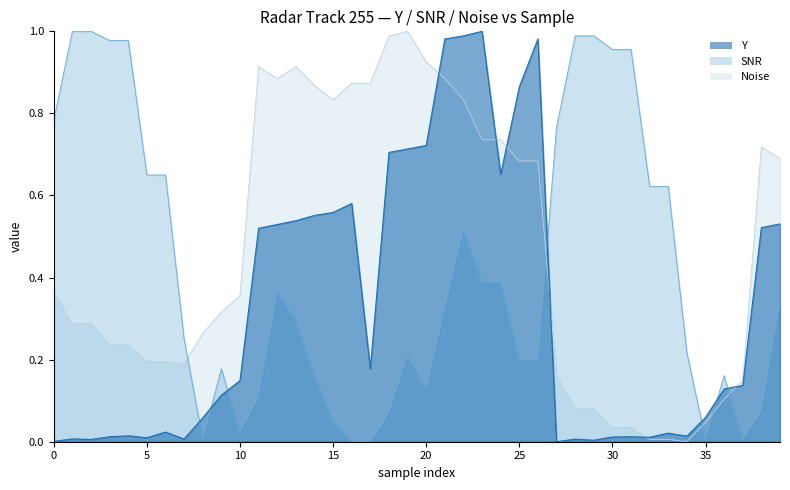

At which category does SNR reach its first local peak?

9